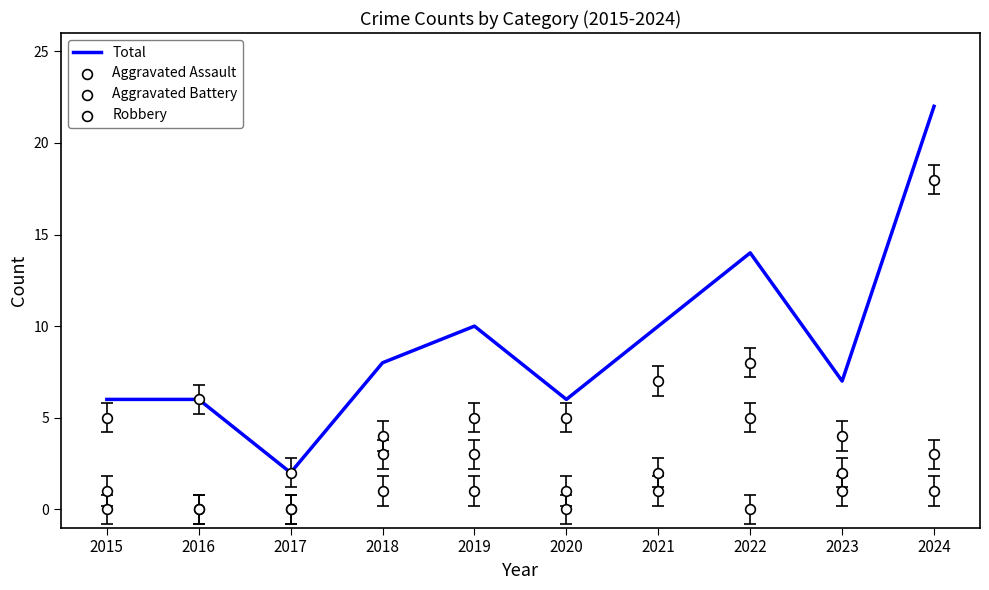

Approximately how many times larger is the value at 2024 compared to 2019?

2.2